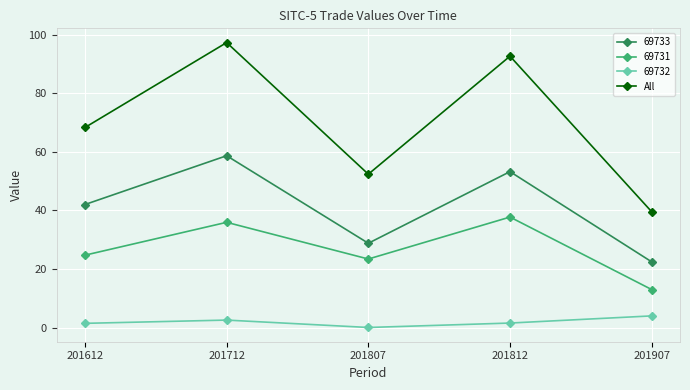

Rank the series by their maximum value, from highest to lowest.

All, 69733, 69731, 69732